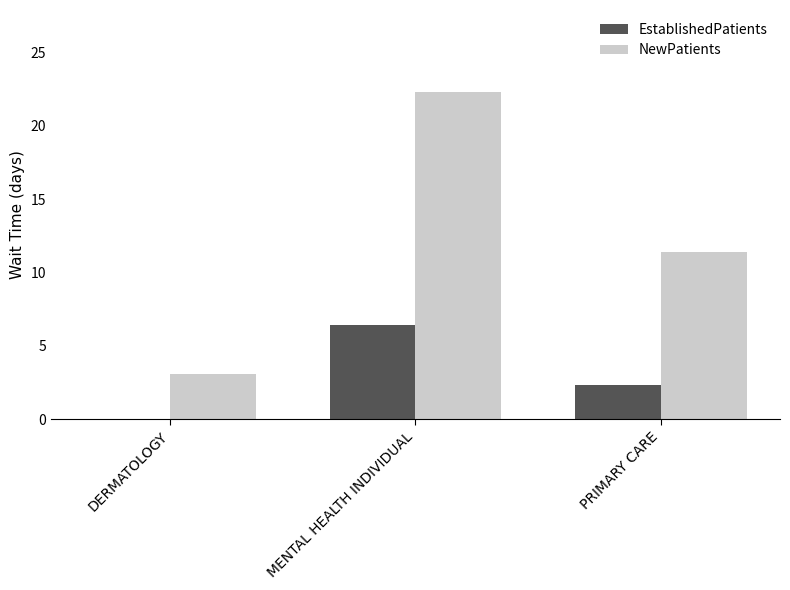

Where is NewPatients nearest to the value 12?

PRIMARY CARE